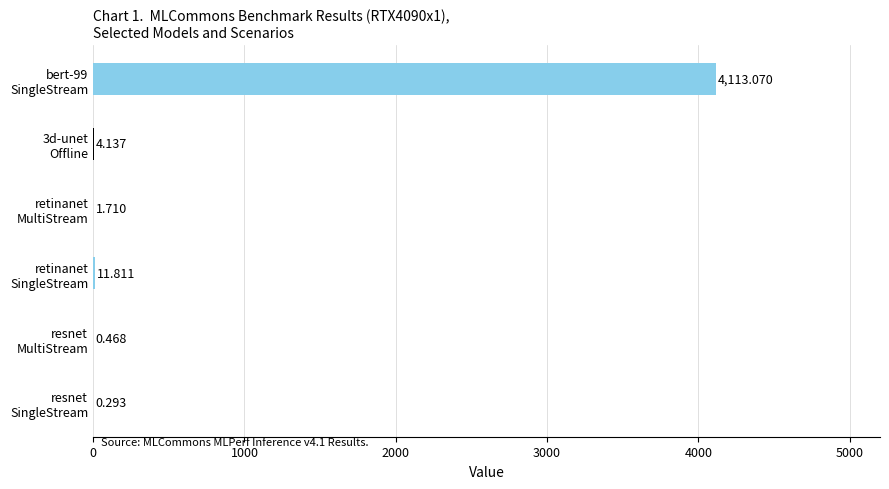

What is the maximum value shown in the chart?

4113.1